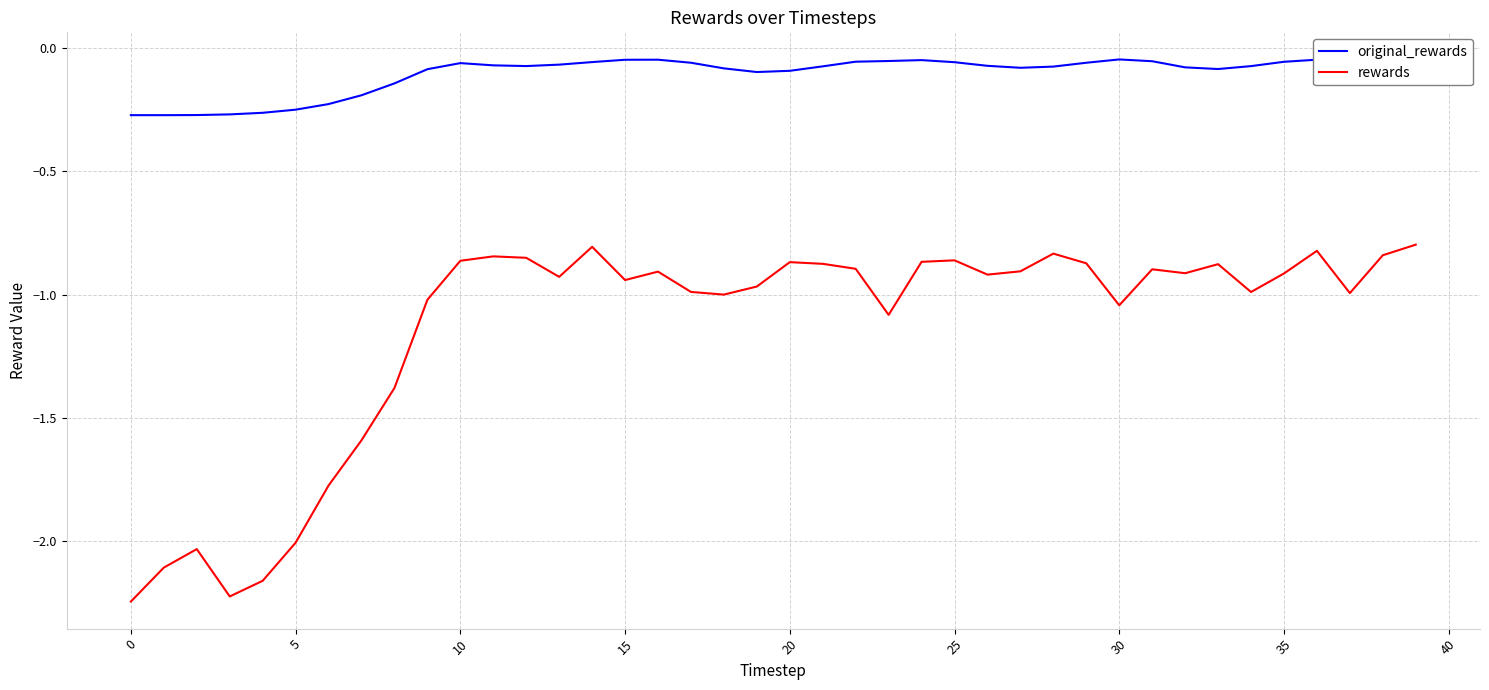

Which series has the largest total across all categories?

original_rewards